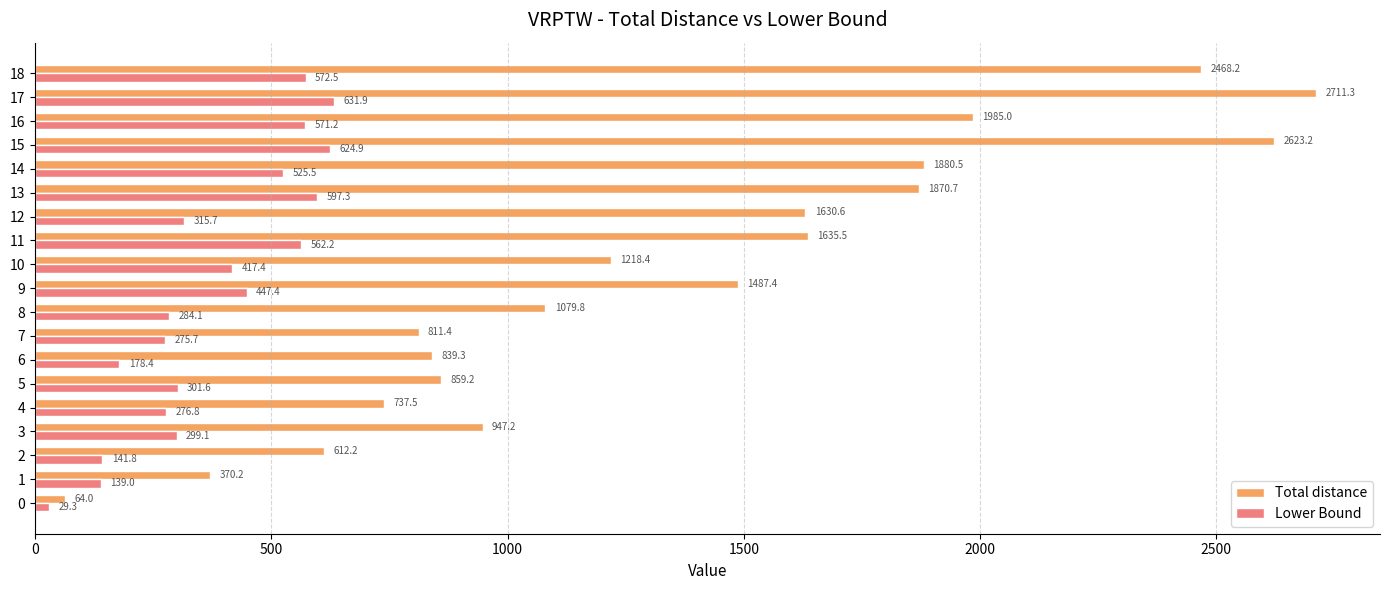

Is the value of Total distance at 7 greater than the value of Lower Bound at 0?

Yes